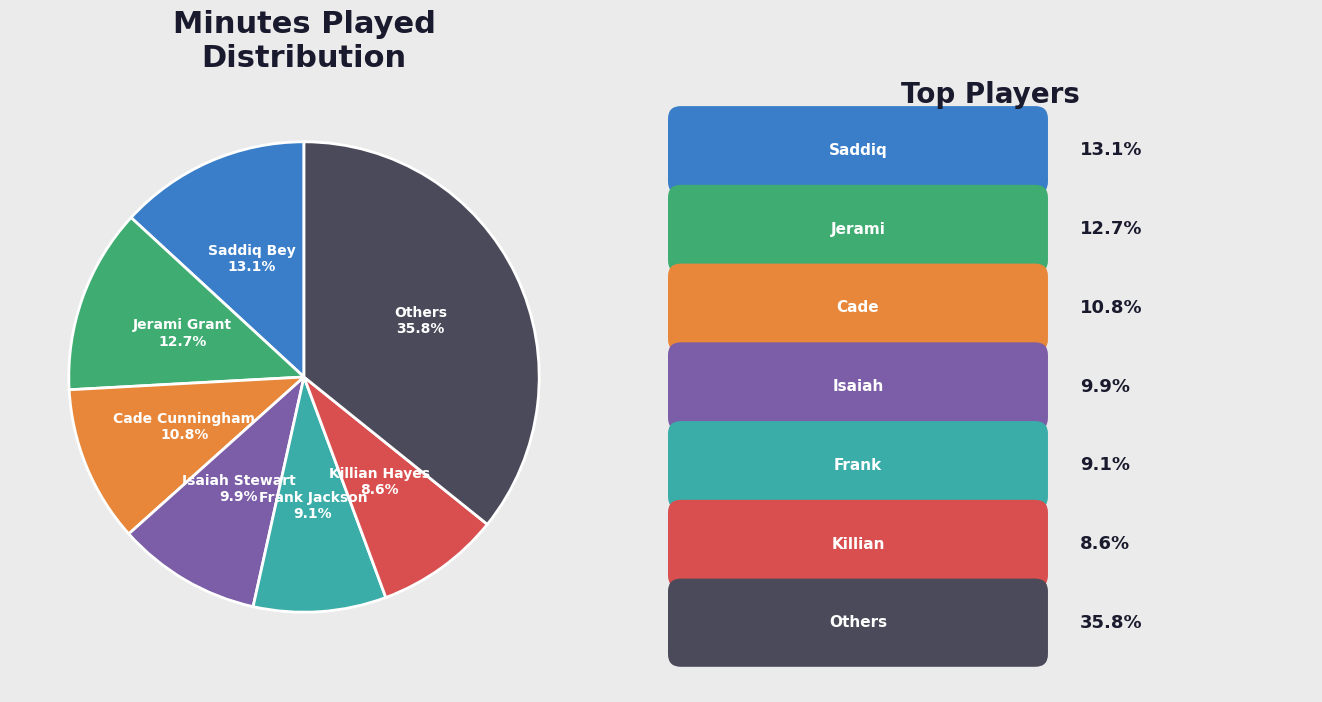

Which has a higher value, Jerami Grant or Cade Cunningham?

Jerami Grant